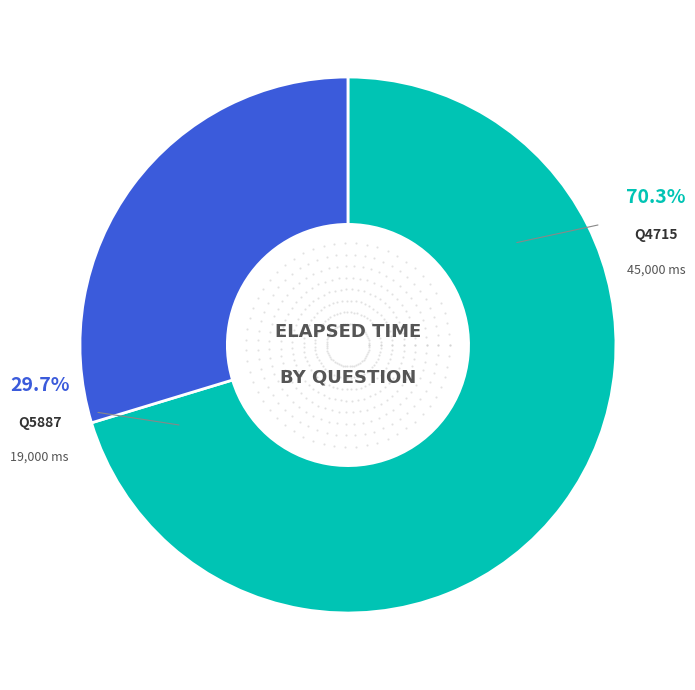

Does q5887 represent more than half of the total?

No